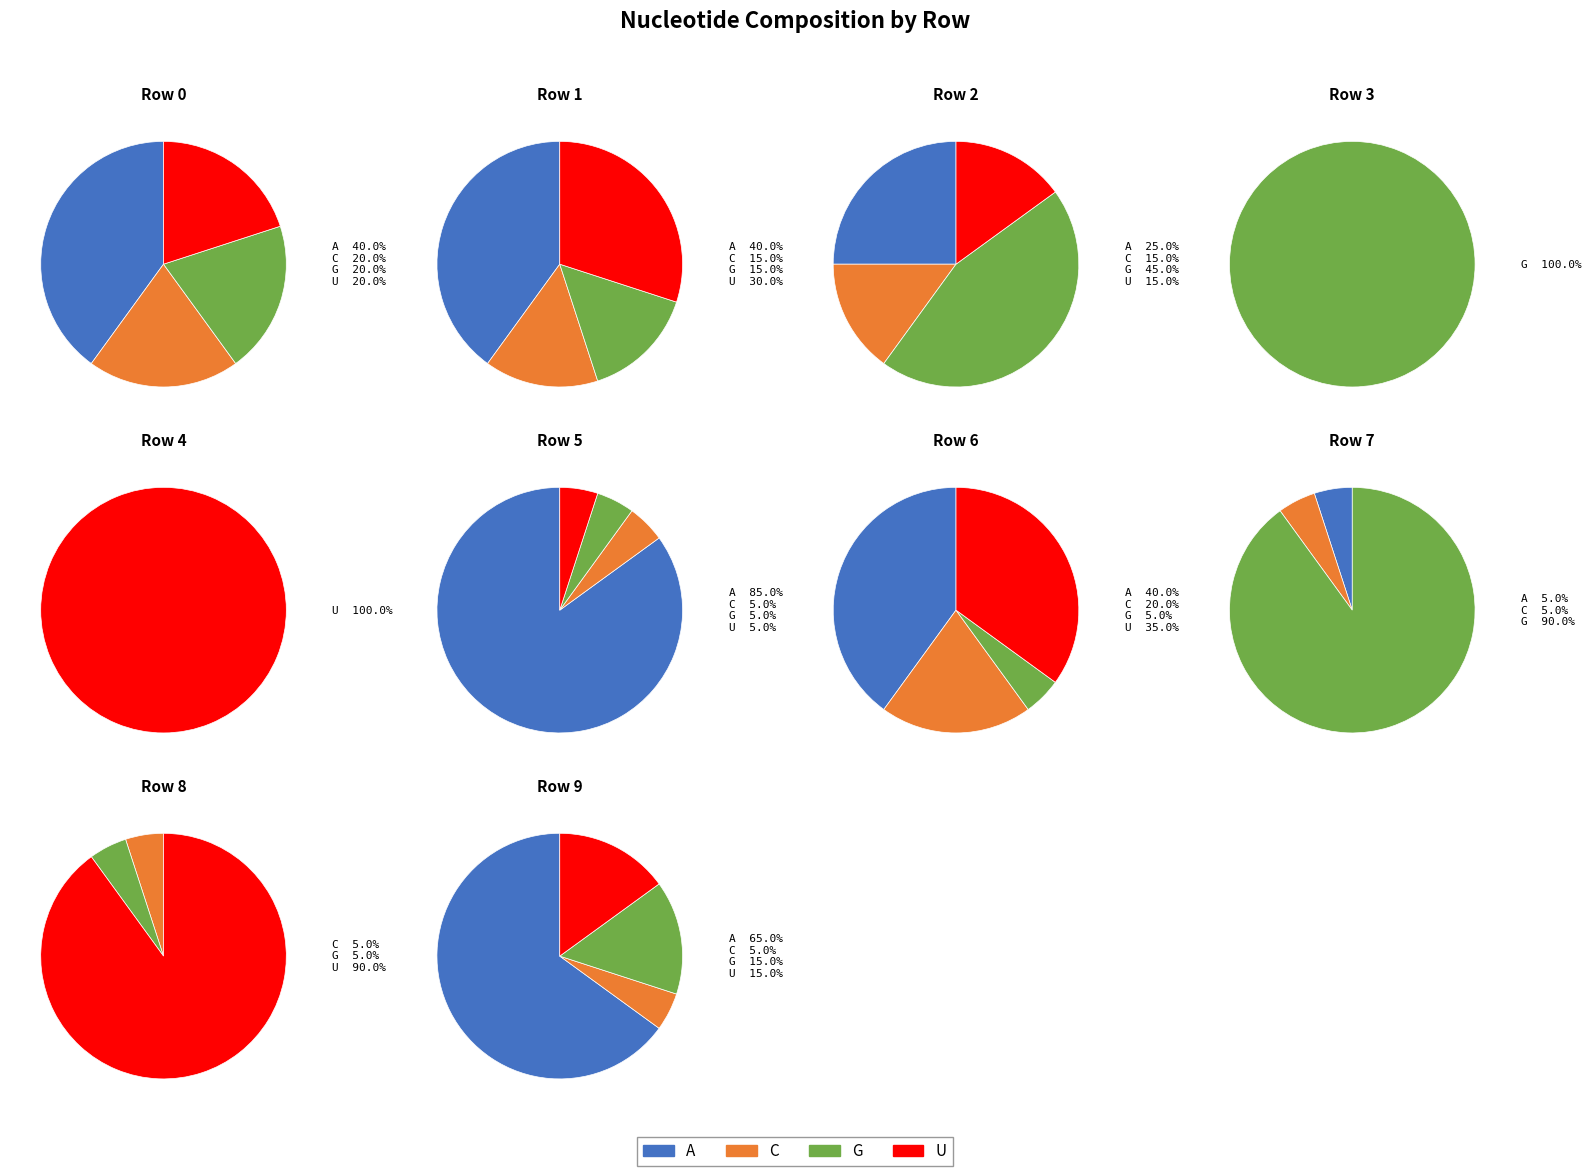

Combined, do Row 4 and Row 0 account for over 50%?

No